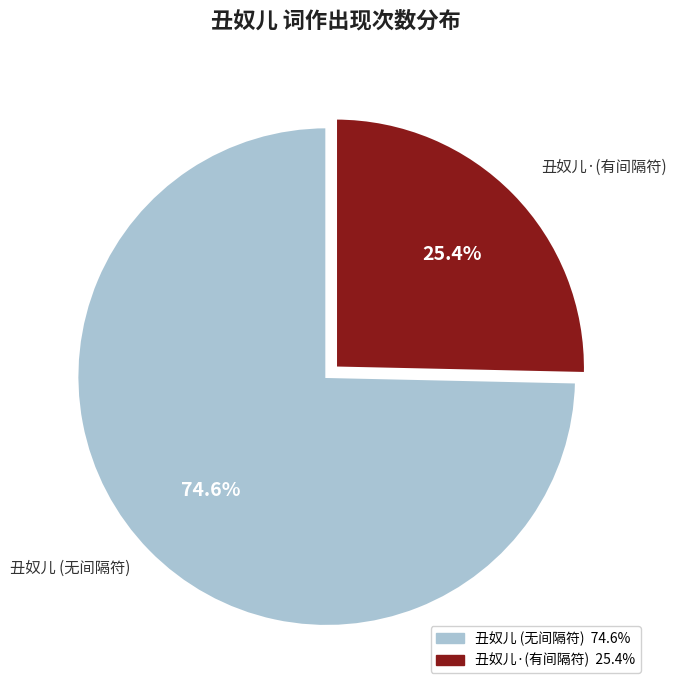

Which has a higher value, 丑奴儿 (无间隔符) or 丑奴儿·(有间隔符)?

丑奴儿 (无间隔符)